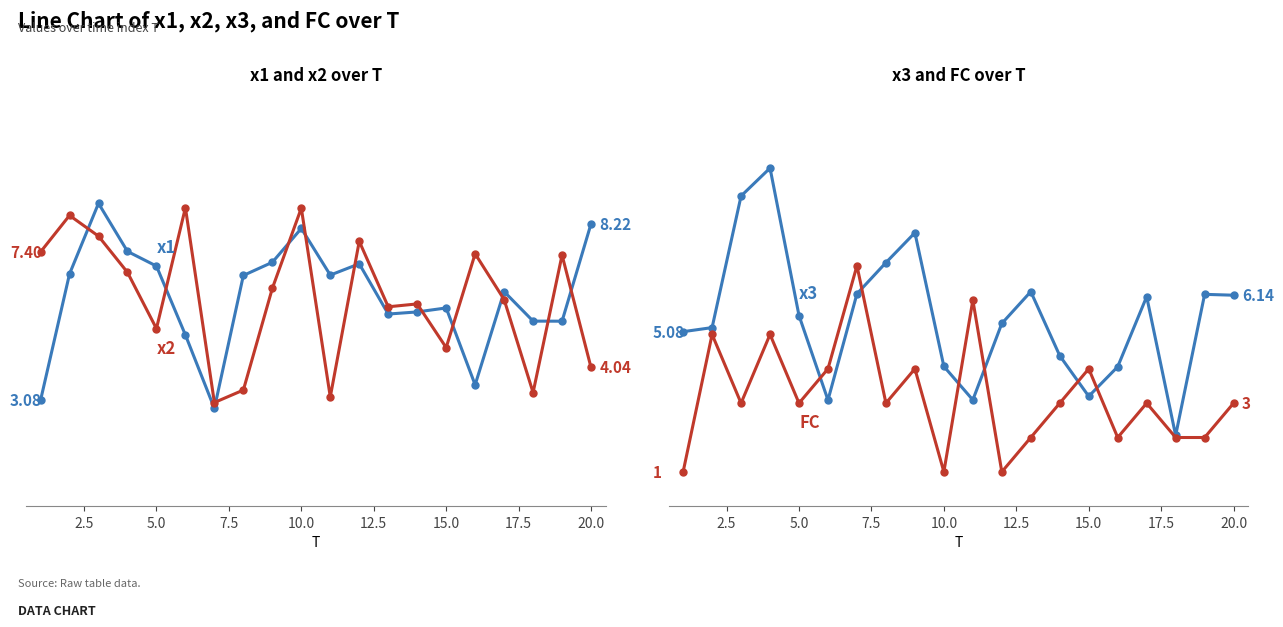

In FC, how many points are lower than both neighbors (excluding endpoints)?

6